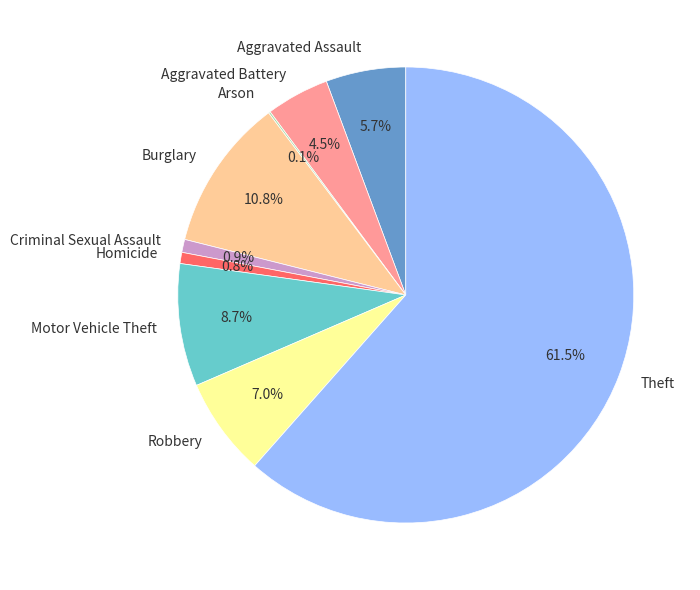

Which category has the biggest portion of the pie?

Theft